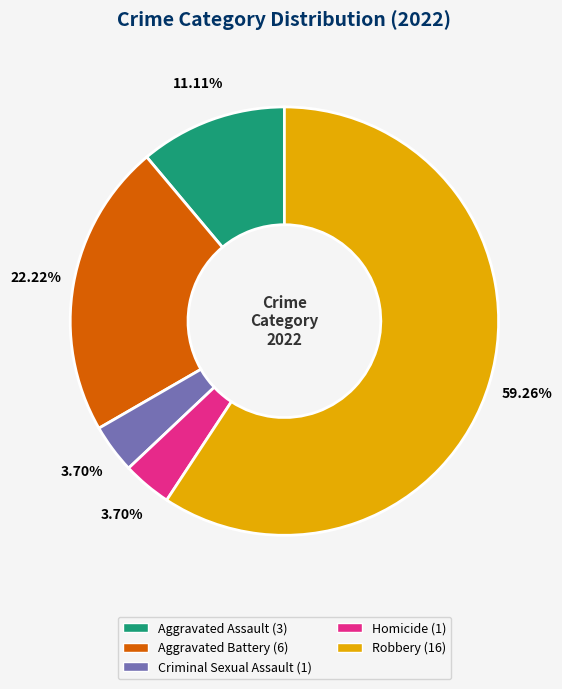

Between Homicide (1) and Aggravated Assault (3), which is larger?

Aggravated Assault (3)